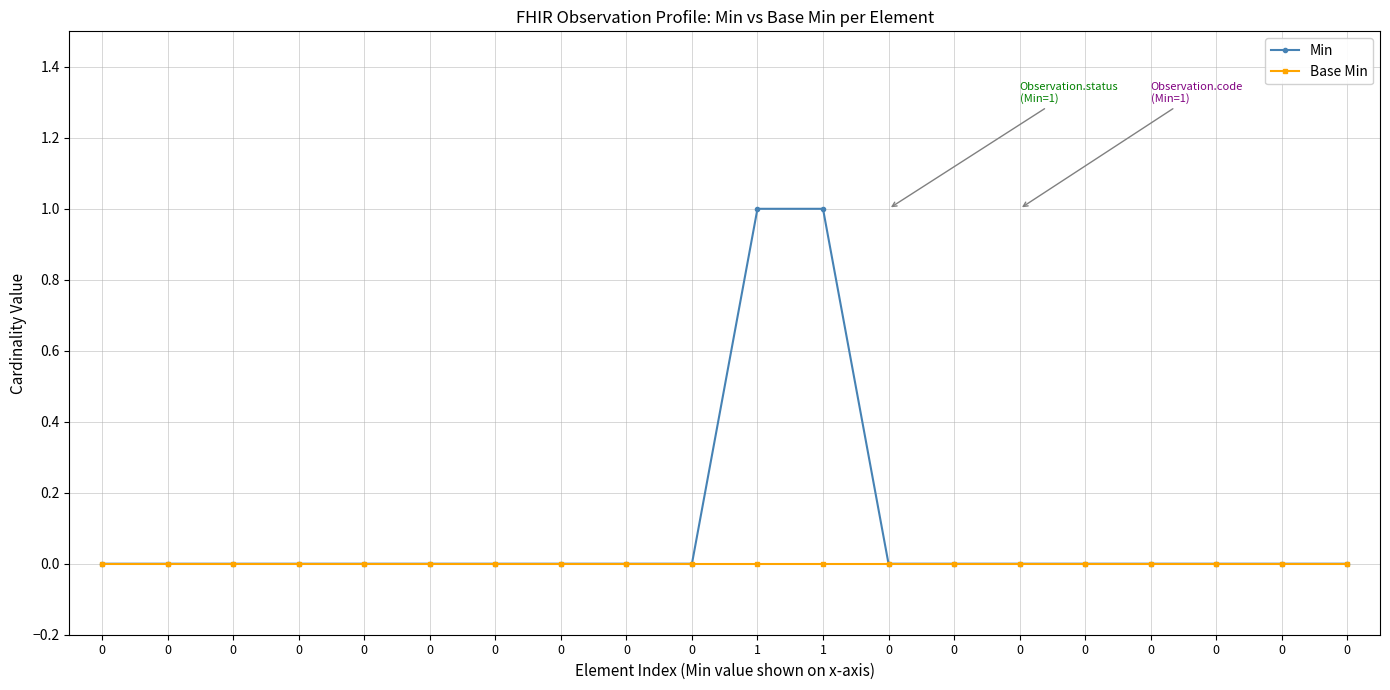

Reading left to right, extract all data points from this chart.

Min: 0	0	0	0	0	0	0	0	0	0	1	1	0	0	0	0	0	0	0	0
Base Min: 0	0	0	0	0	0	0	0	0	0	0	0	0	0	0	0	0	0	0	0